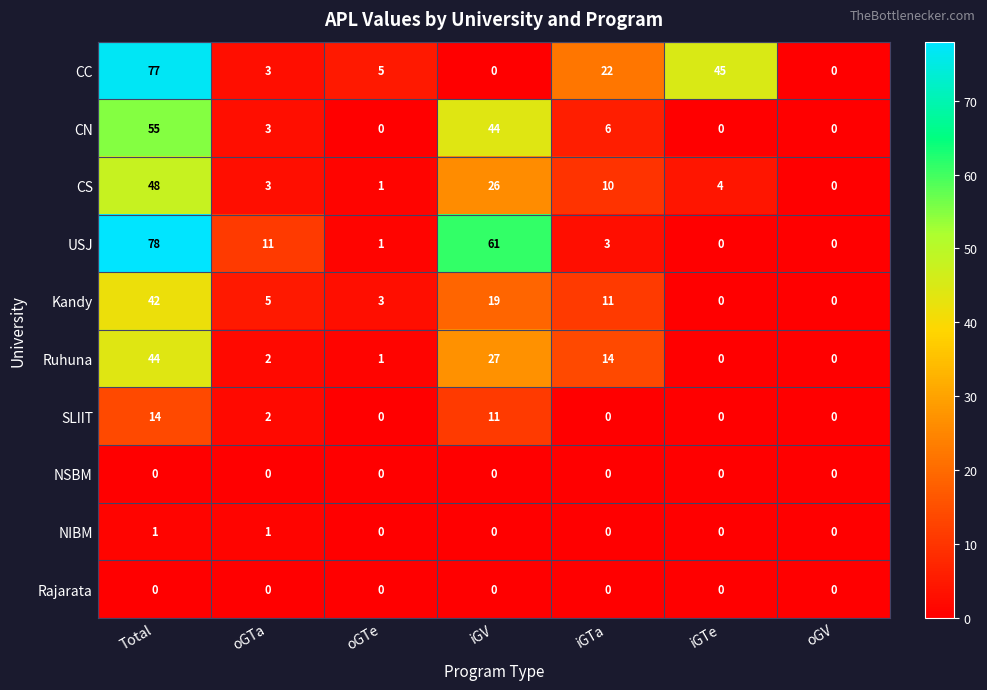

What is the difference between the highest and lowest values at Total?

78